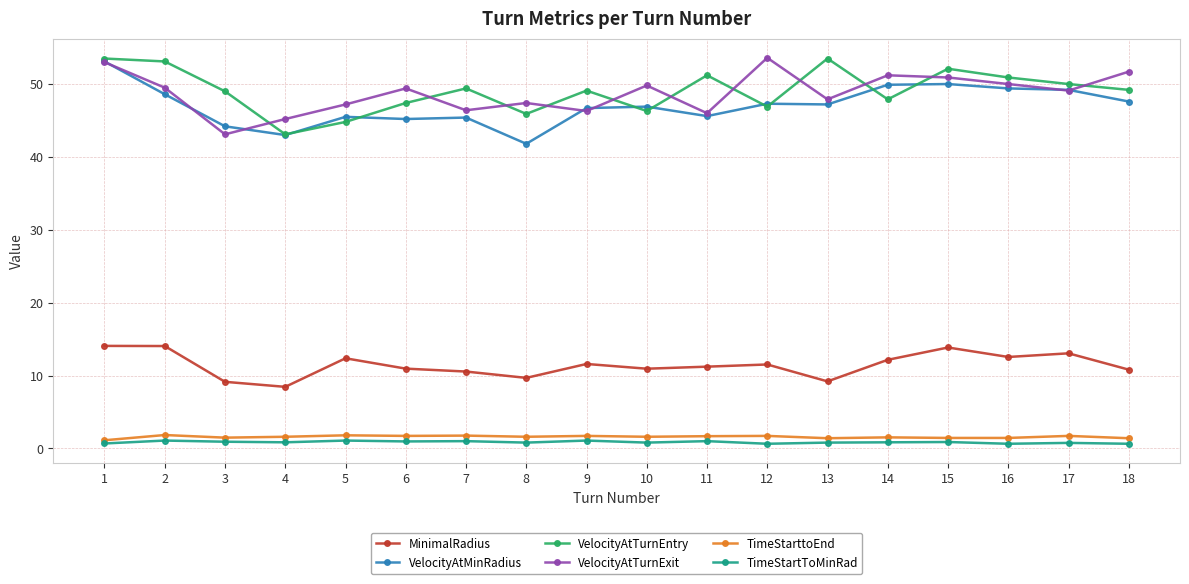

Count the number of categories in the chart.

18